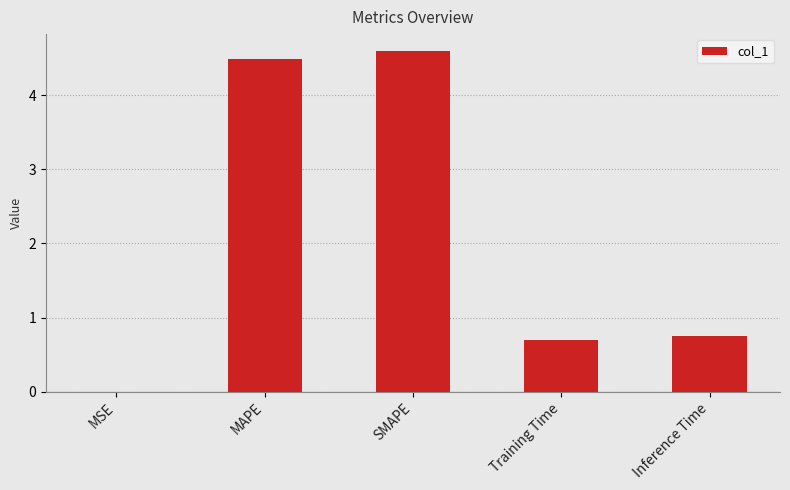

Are the bars grouped side by side (vs. stacked)?

No